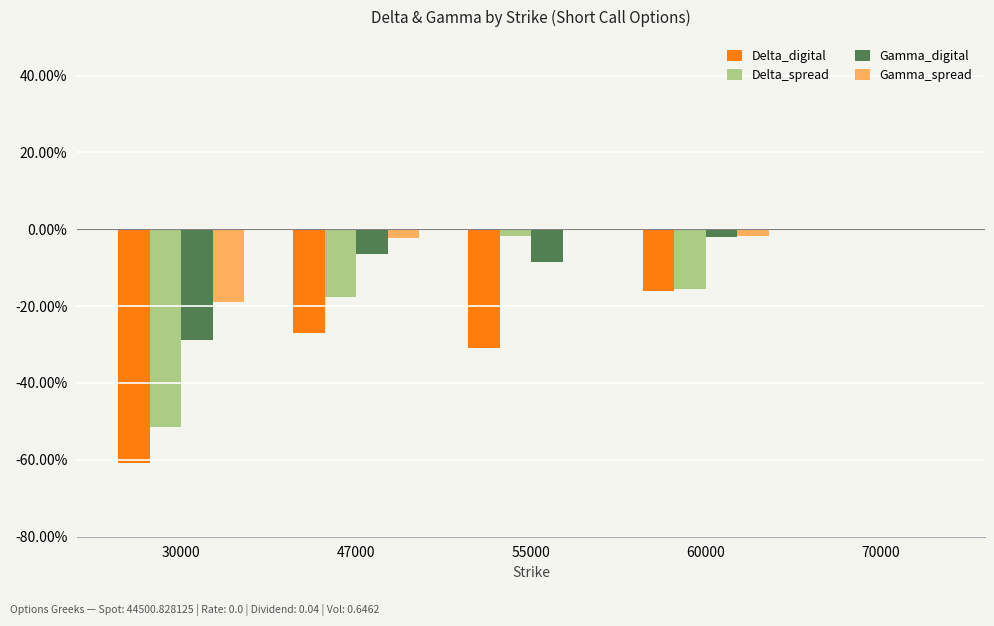

Are the bars horizontal?

No